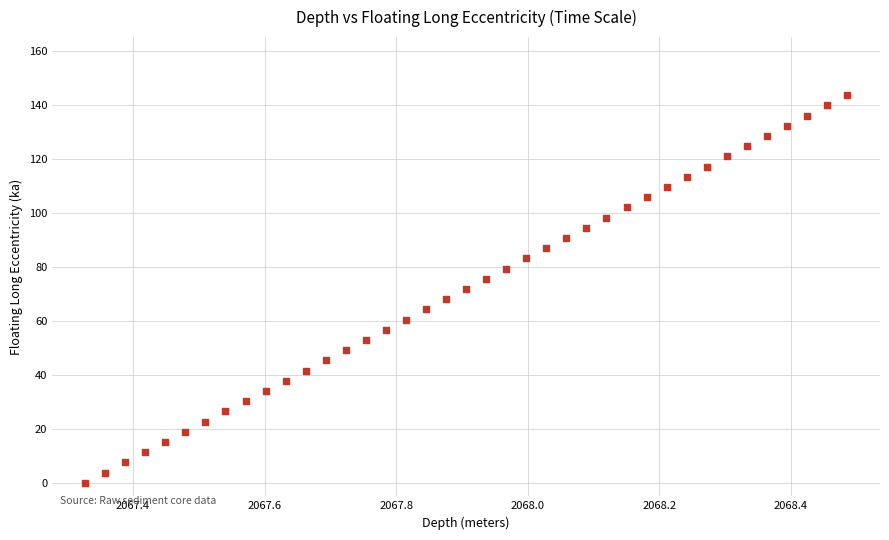

What is the range of X values (max minus min)?

1.2